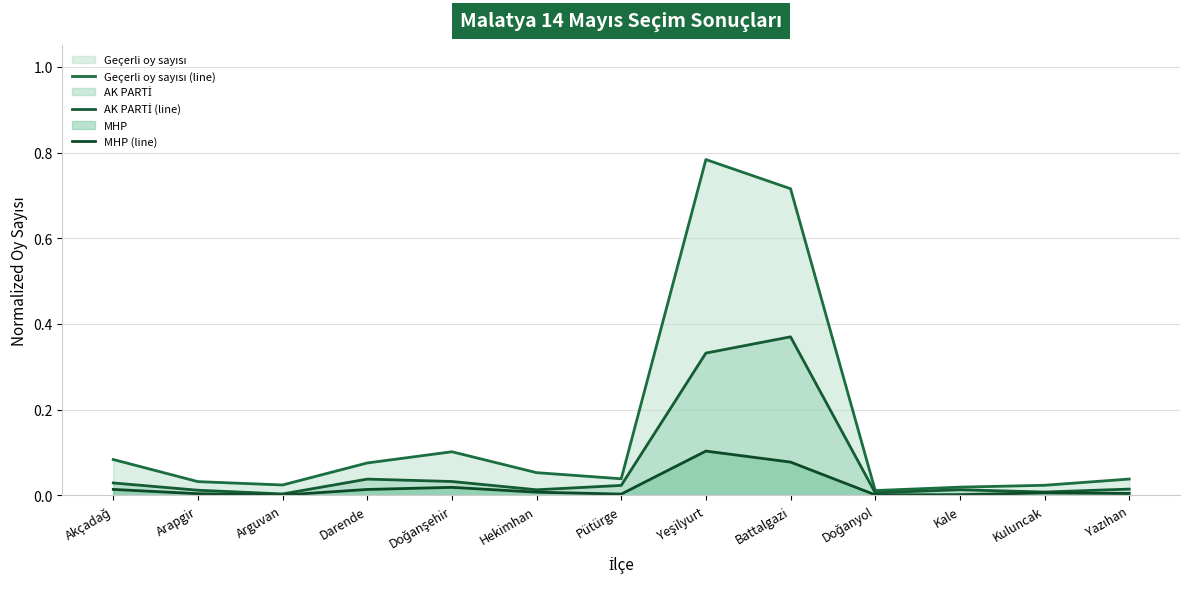

Rank the series by their maximum value, from lowest to highest.

MHP (line), AK PARTİ (line), Geçerli oy sayısı (line)